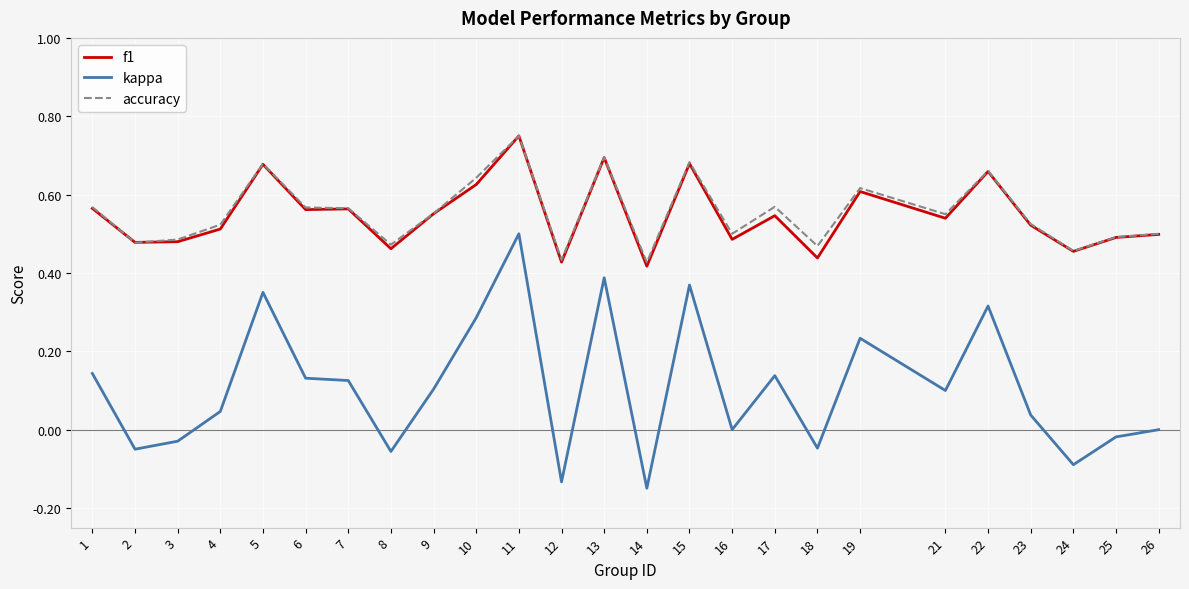

At which category is the sum across all series the highest?

11